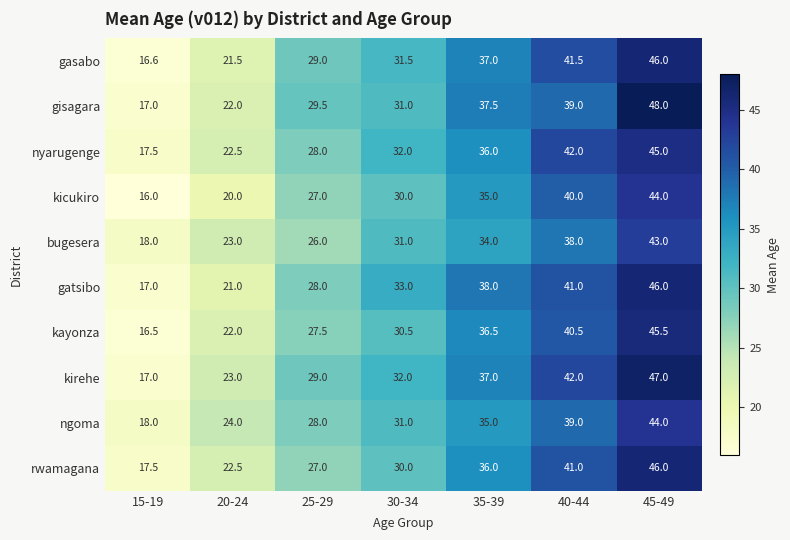

What is the difference between the highest and lowest values at 15-19?

2.0